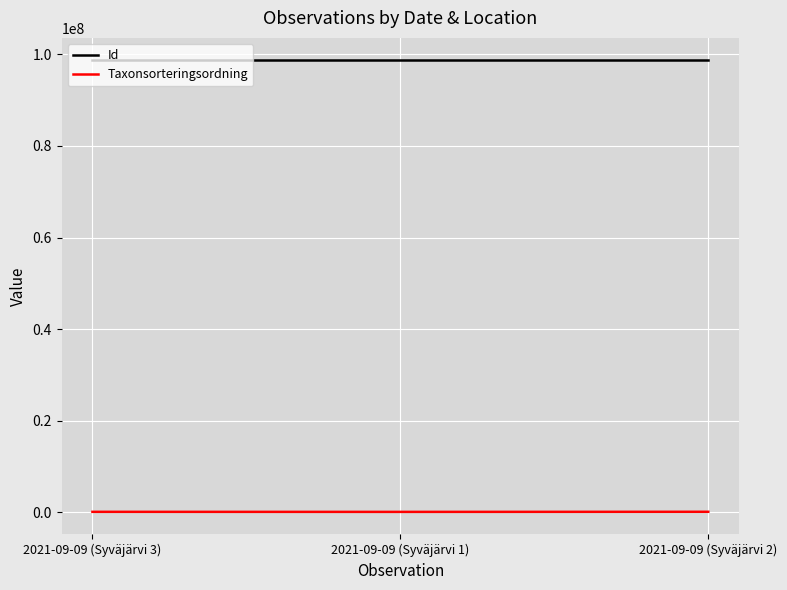

What is the difference between the maximum and minimum values in the Id series?

19